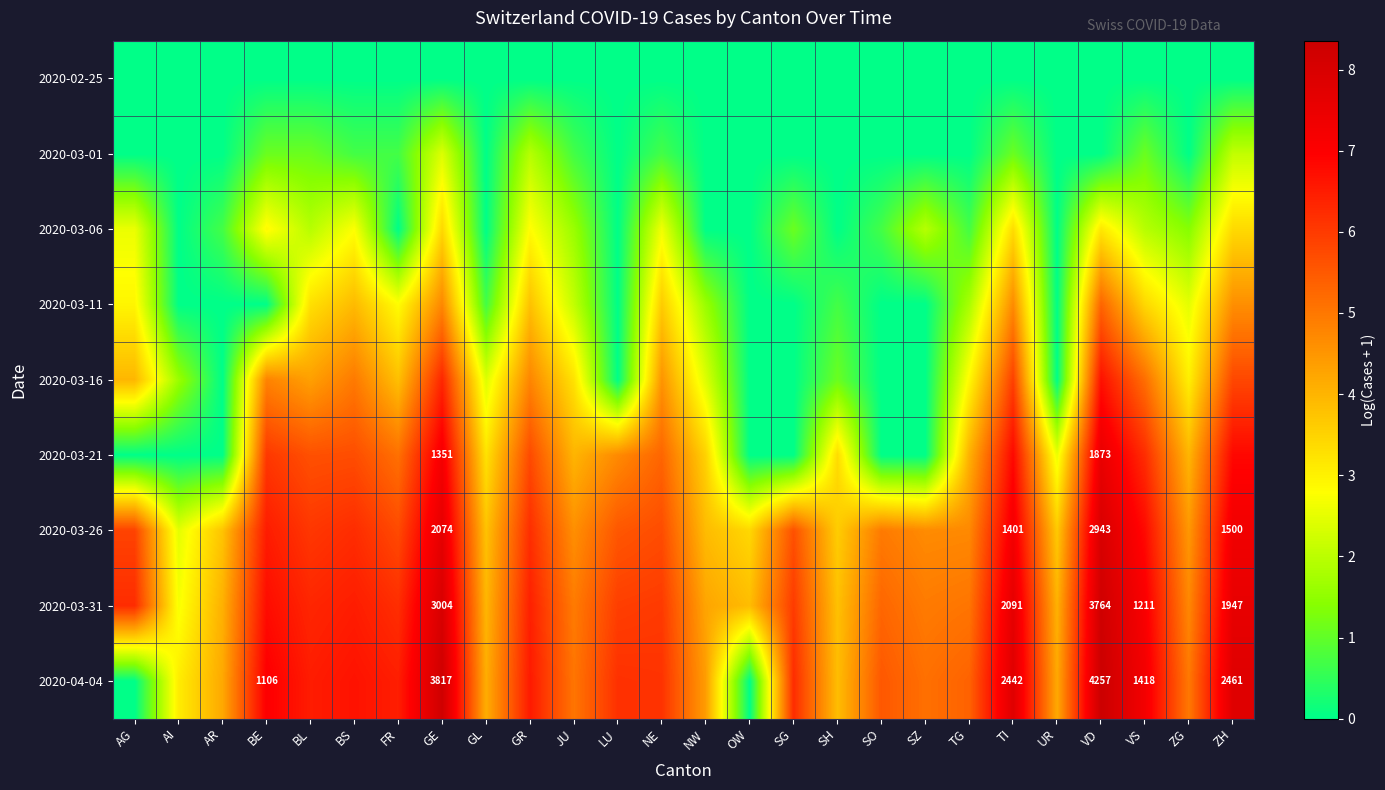

The 2020-03-26 series shows 2.6 at NE. True or false?

False